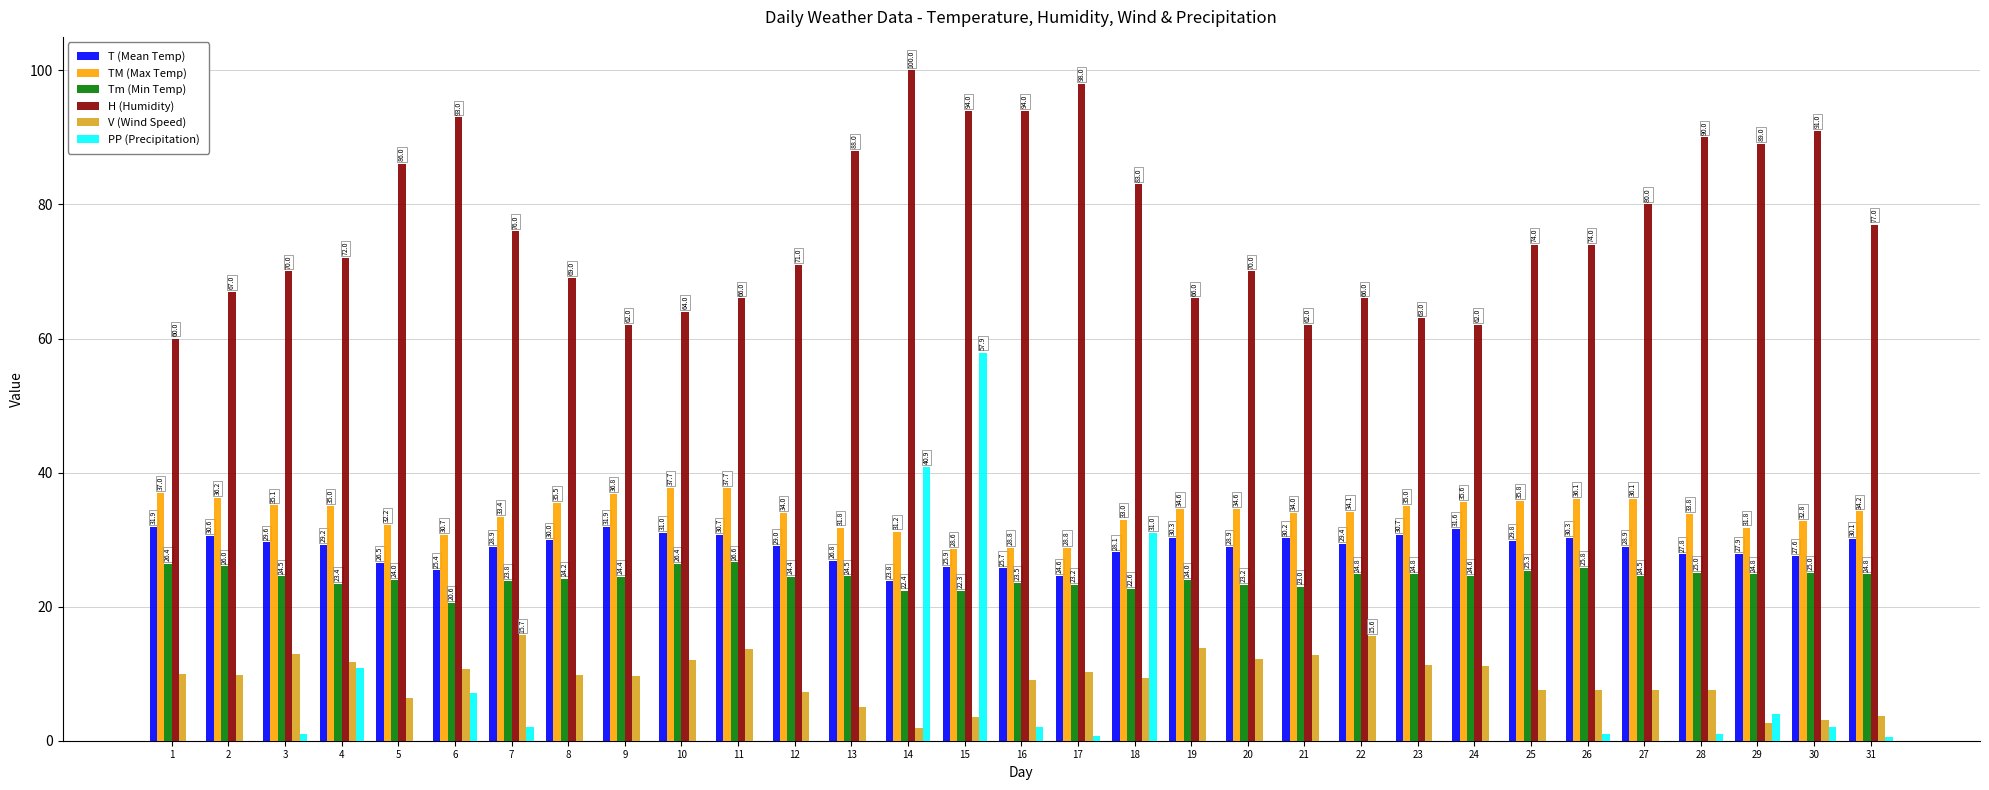

What is the sum of the V (Wind Speed) values at 26 and 12?

14.8